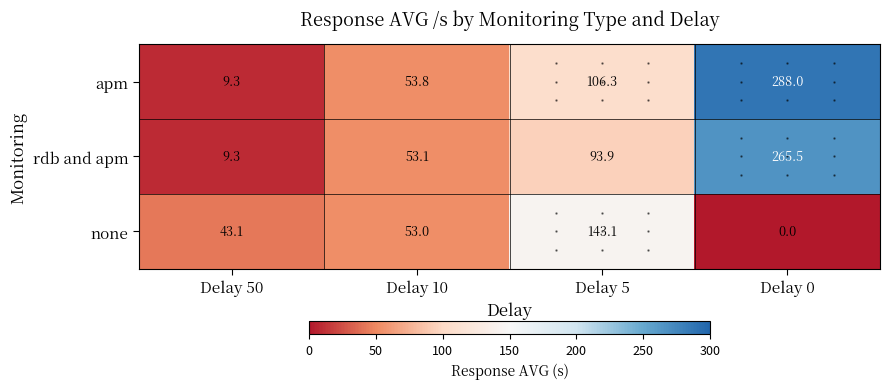

Which series has the largest total across all categories?

apm